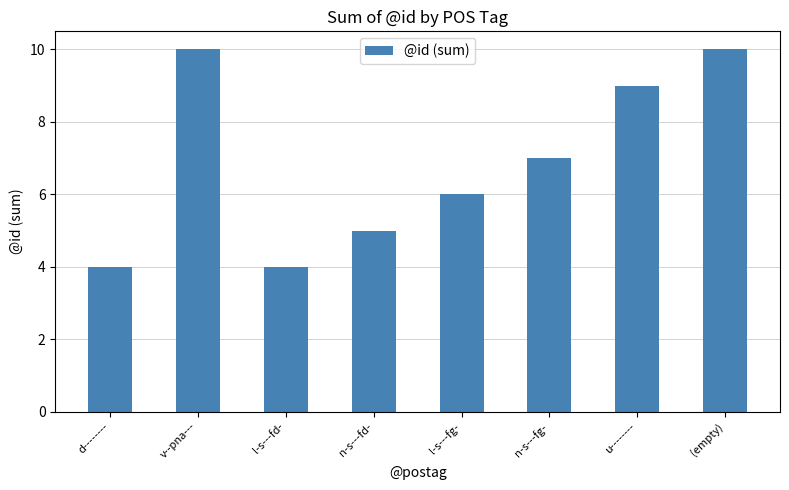

What is the average value?

7